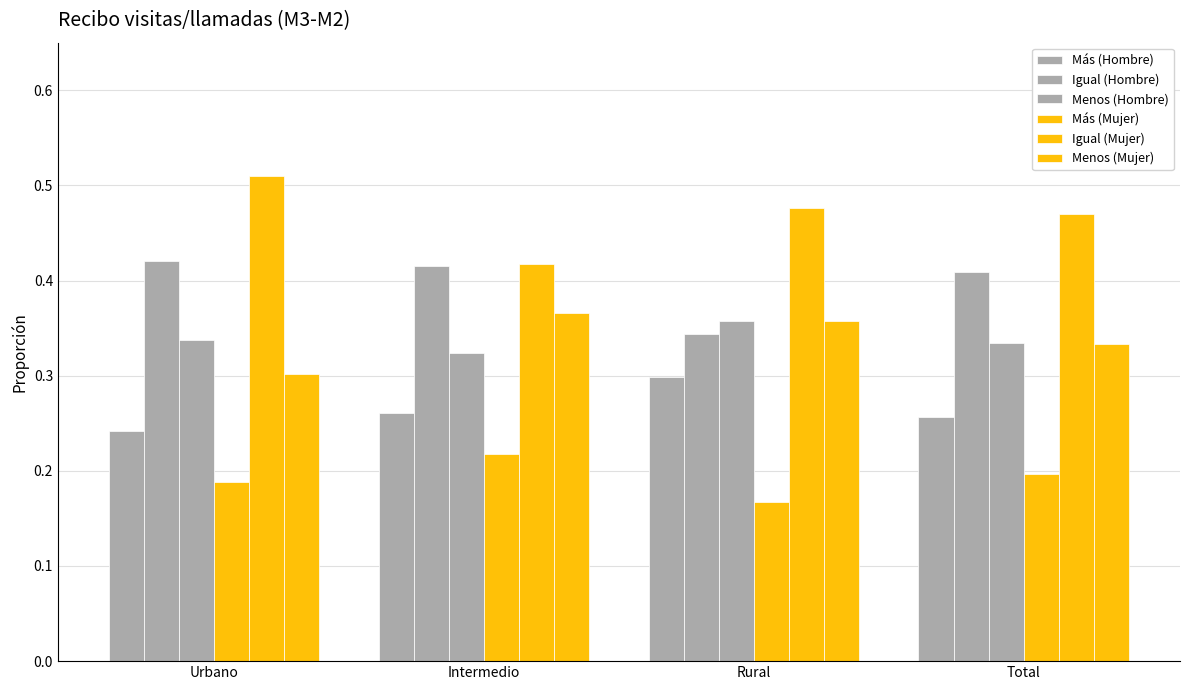

Does the chart contain any negative values?

No